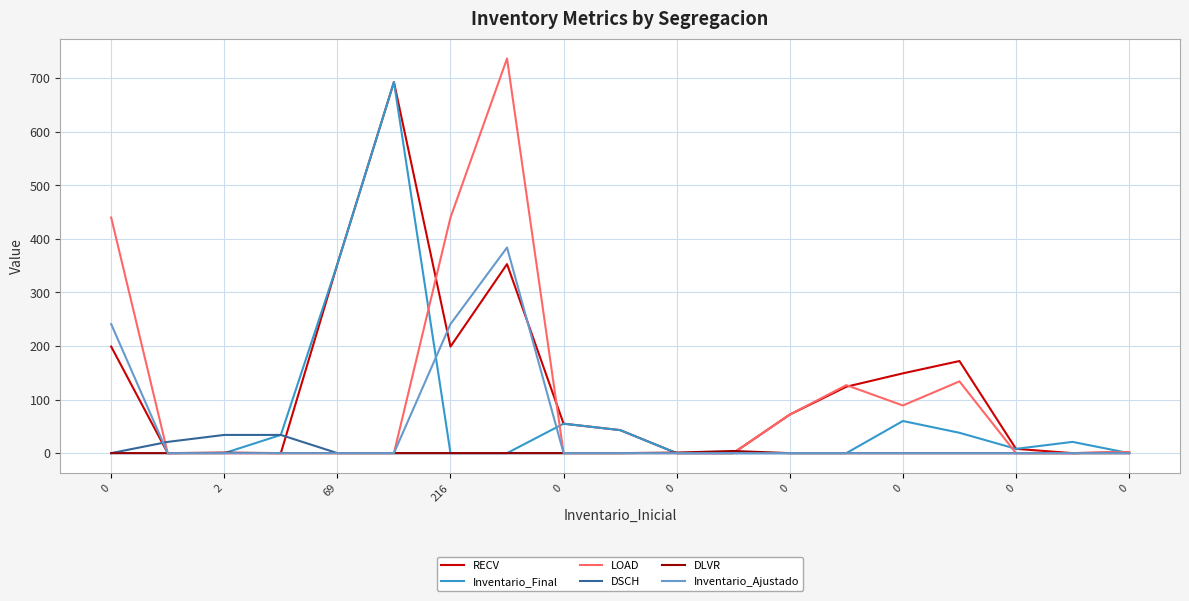

Which series has the largest total across all categories?

RECV